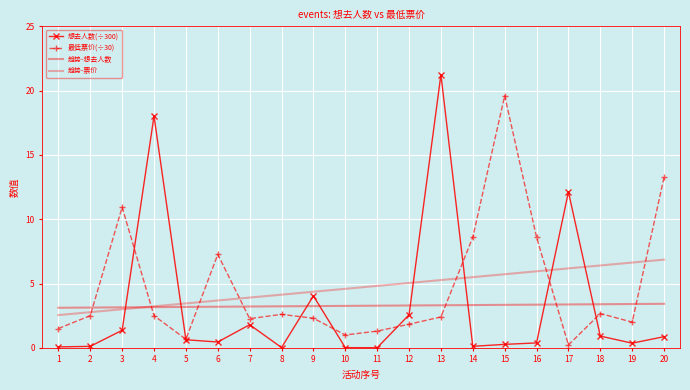

True or false: 趋势-想去人数 and 趋势-票价 cross at least once.

True